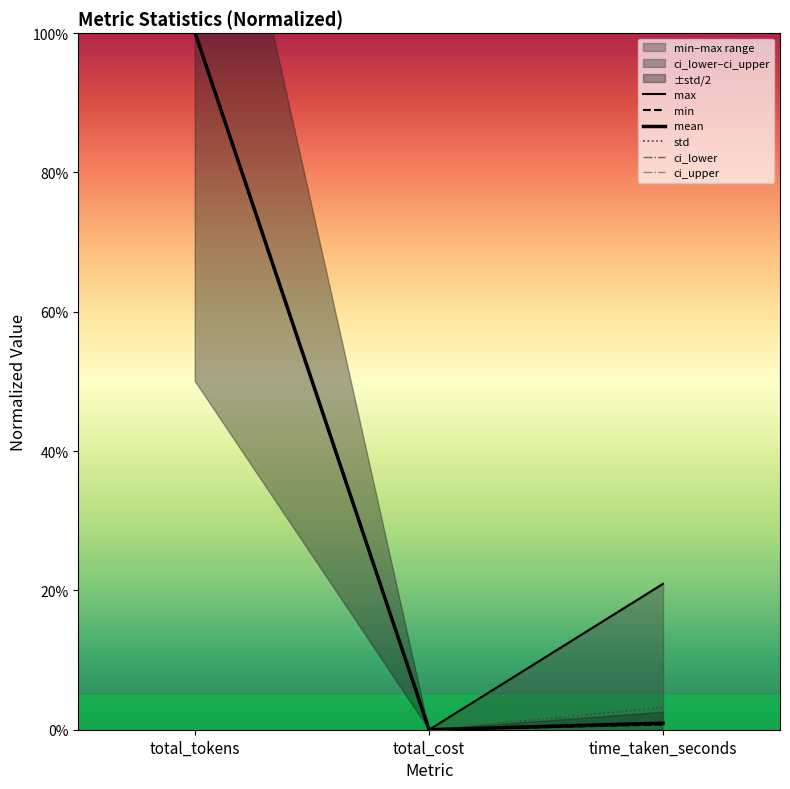

How many values in the max series exceed 20?

2